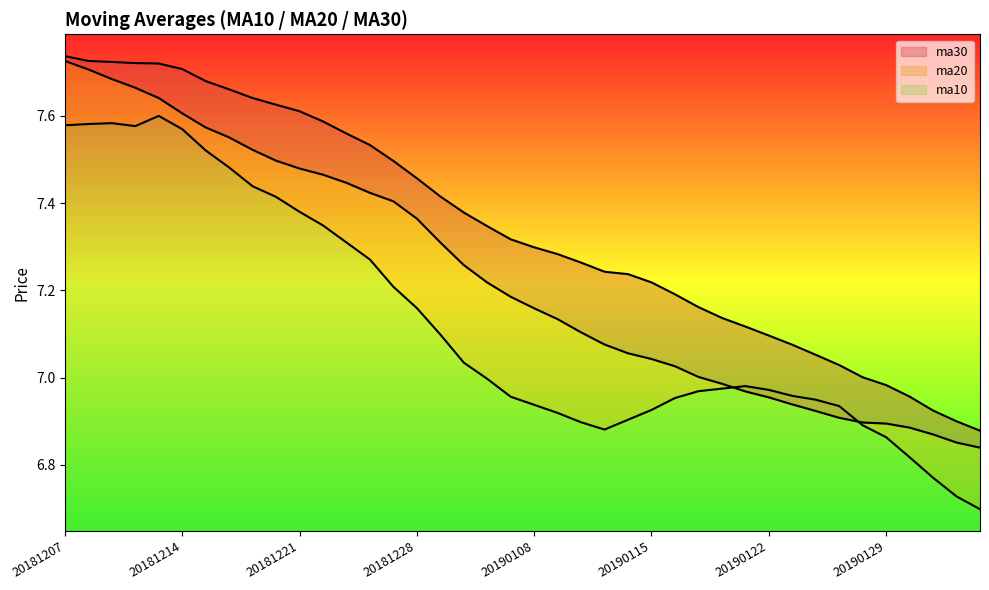

What is the sum of all ma30 values?

293.7